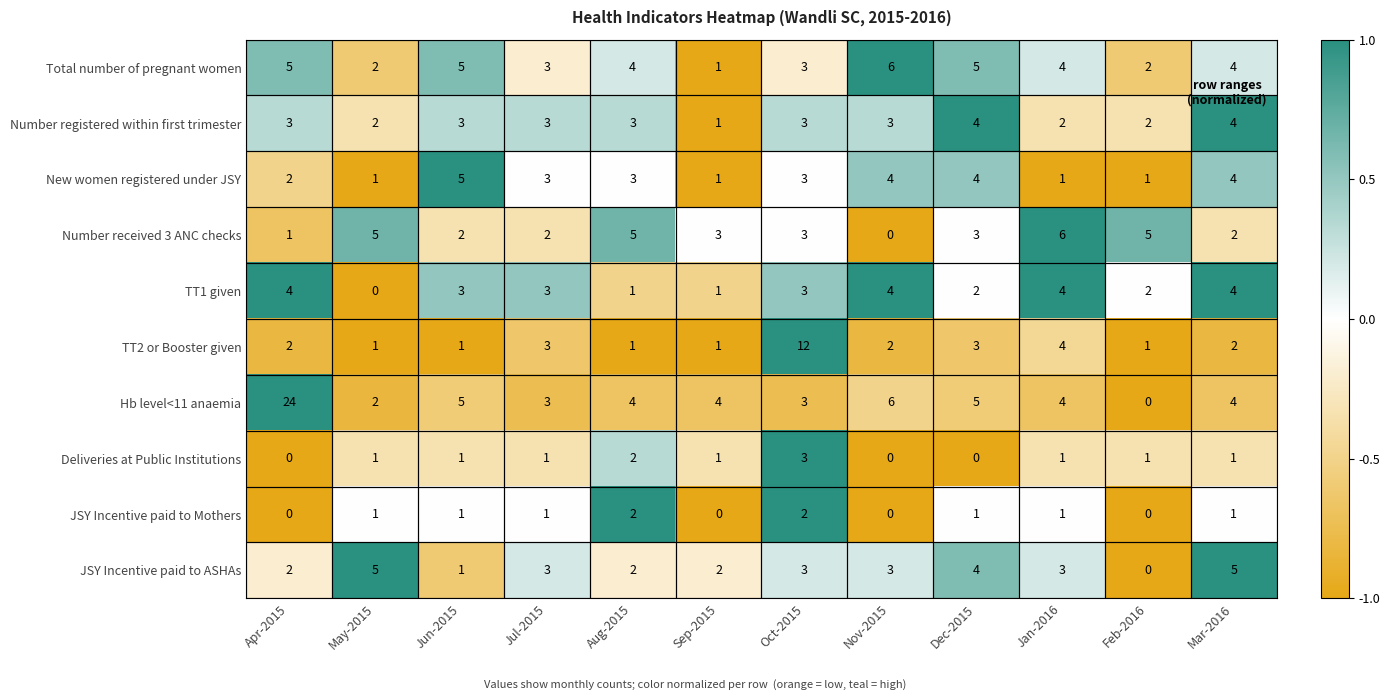

How many positive values does the Number received 3 ANC checks series have?

11